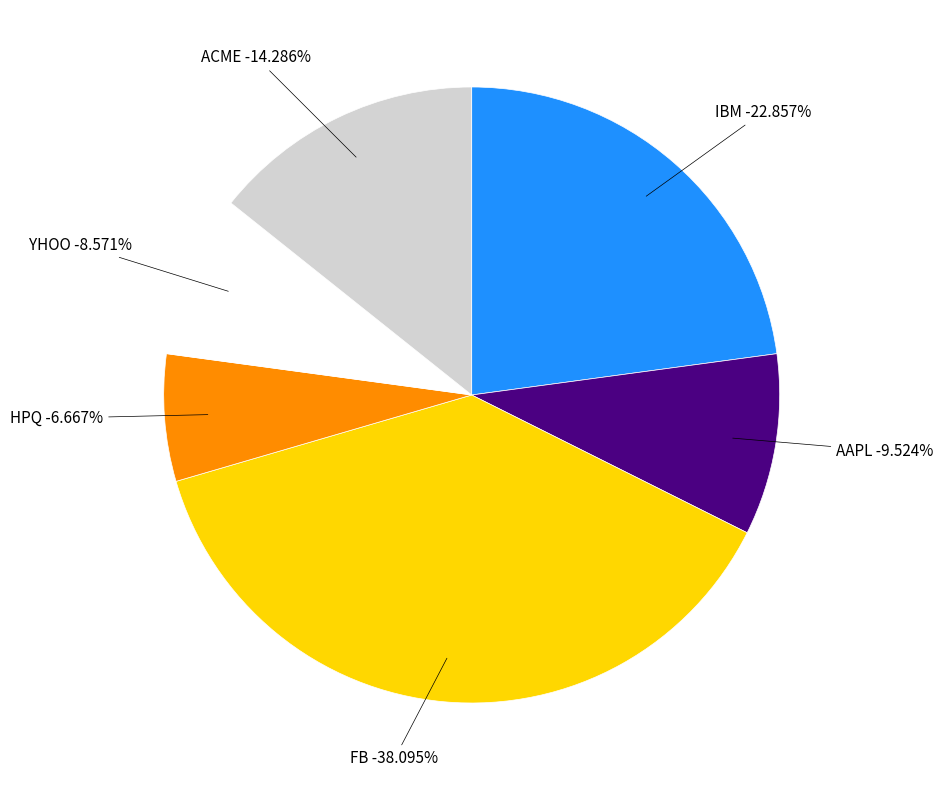

What is the largest slice in the pie chart?

FB